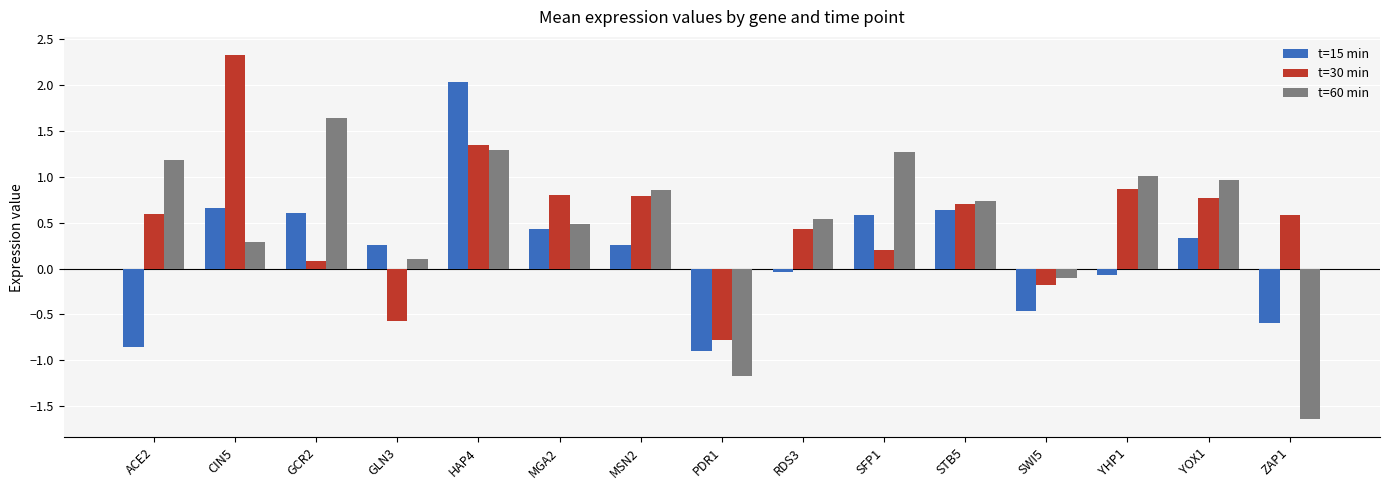

At which category is the sum across all series the highest?

HAP4